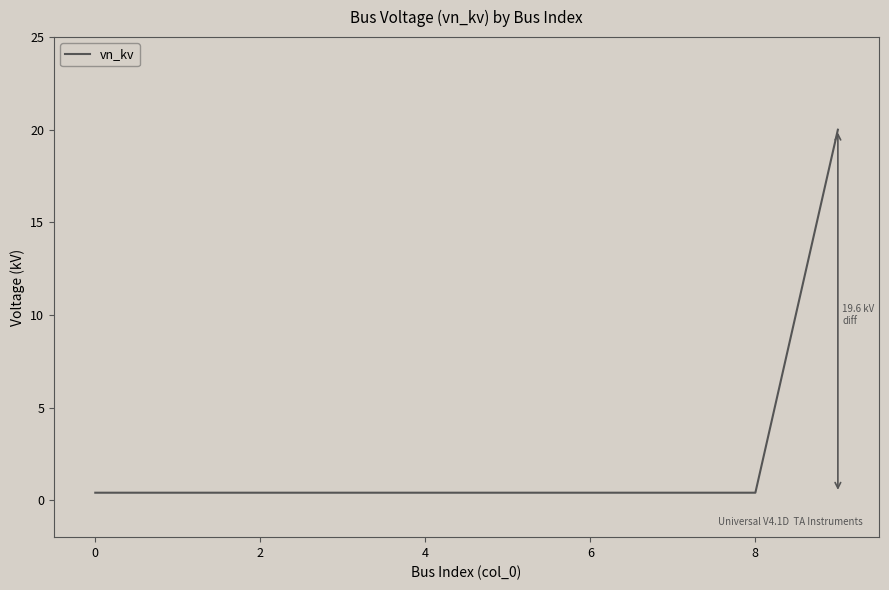

What is the maximum value shown in the chart?

20.0